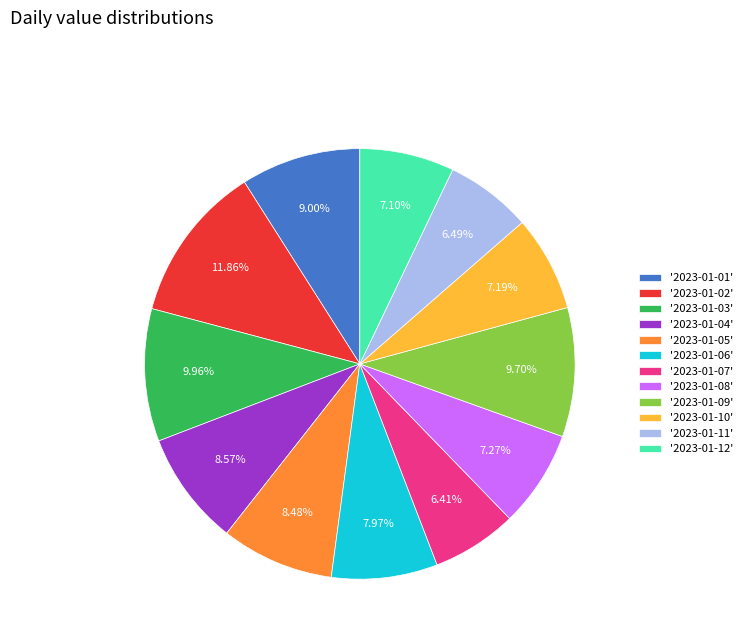

Is there a majority slice in this chart?

No